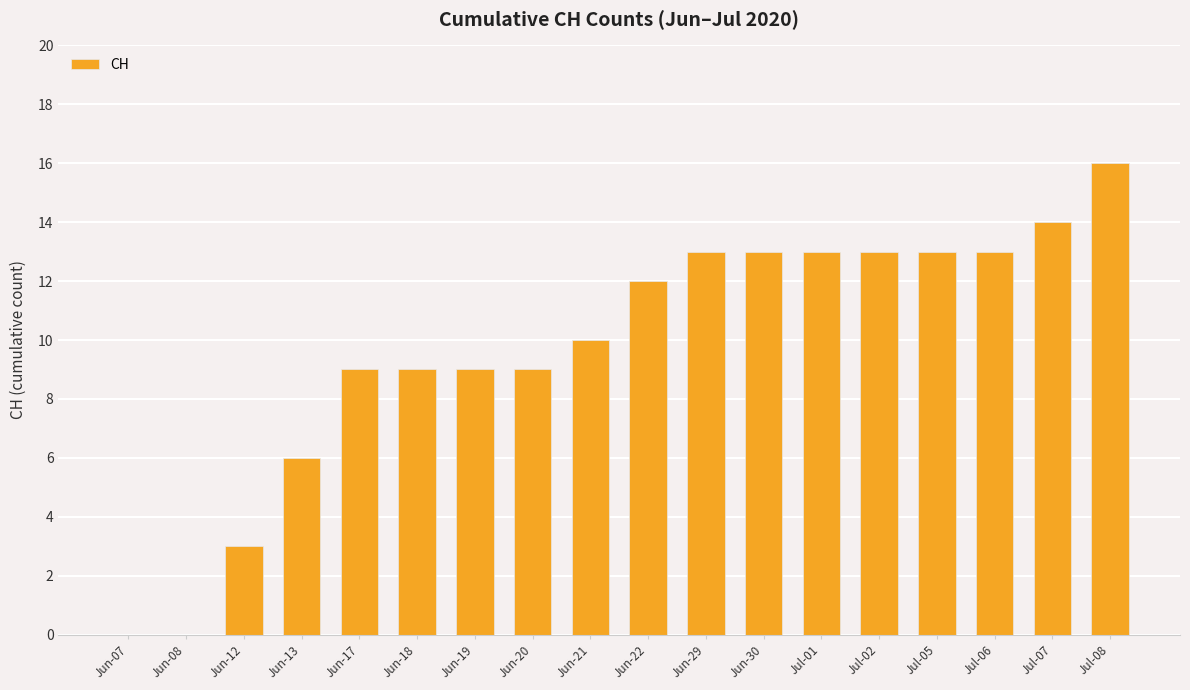

Which category has the highest value across all series?

Jul-08